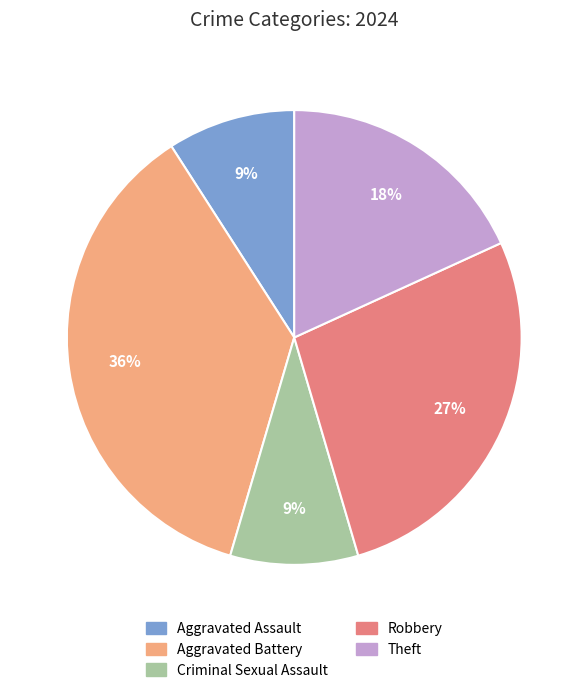

Does any single category account for the majority?

No